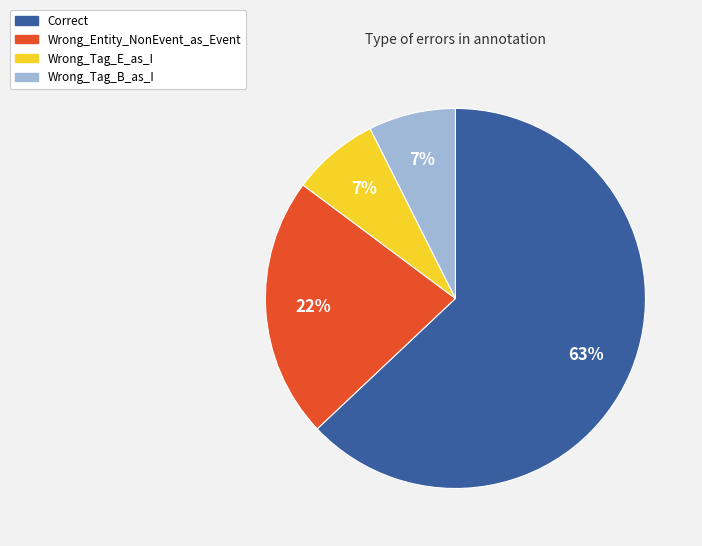

True or false: Wrong_Entity_NonEvent_as_Event accounts for 22% of the total.

True